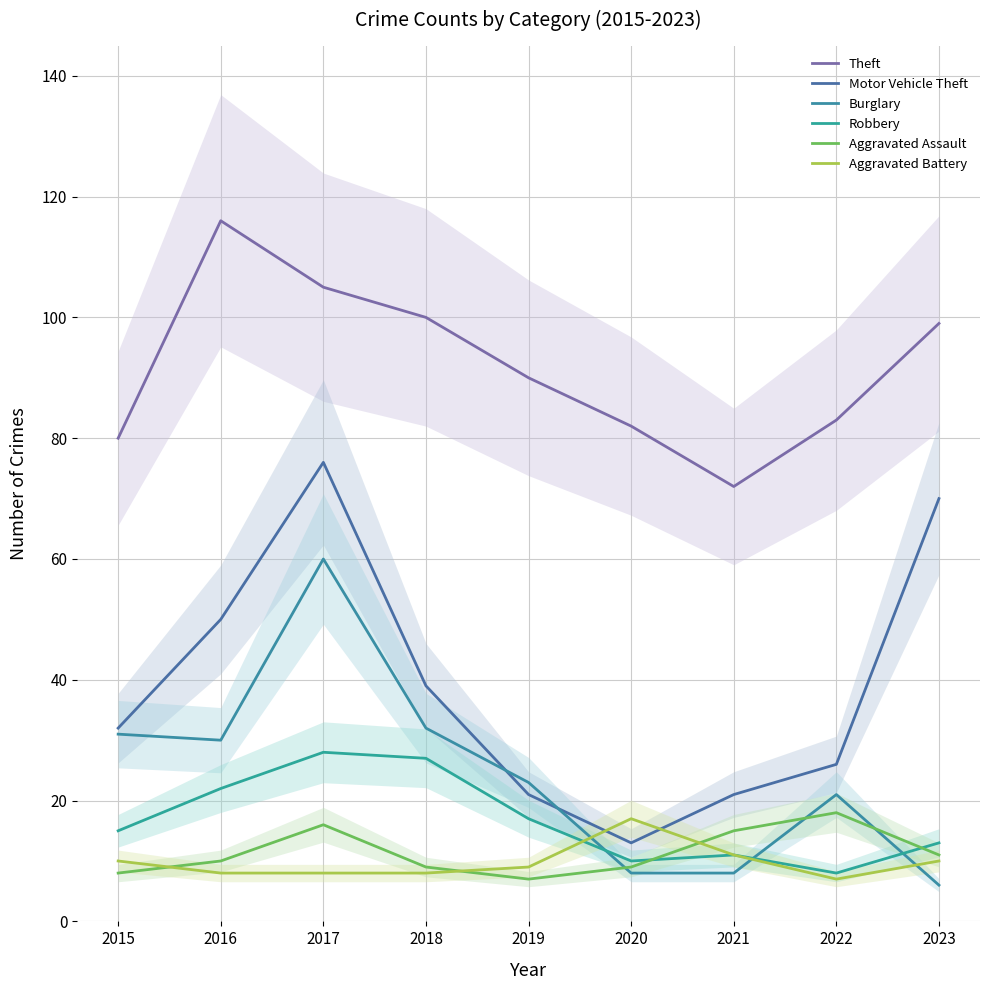

List the series in order of their peak value, lowest first.

Aggravated Battery, Aggravated Assault, Robbery, Burglary, Motor Vehicle Theft, Theft